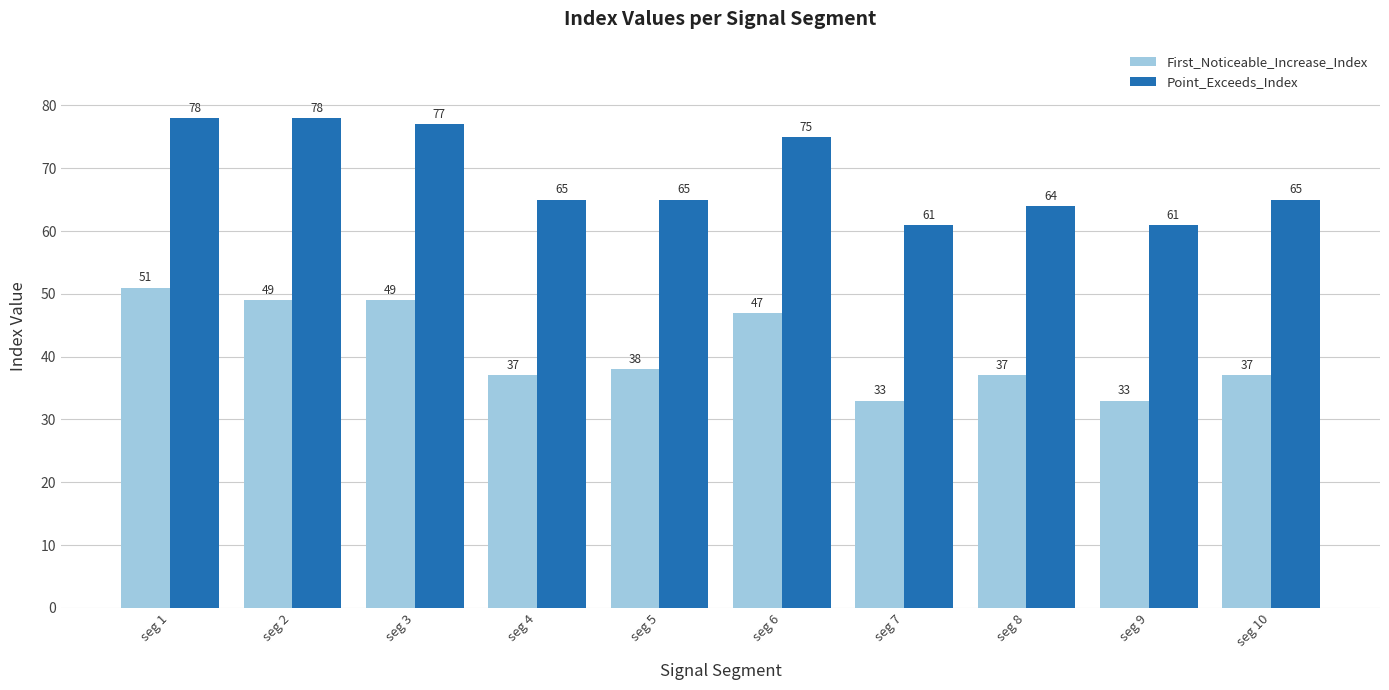

Reading left to right, transcribe all the data shown in this chart.

First_Noticeable_Increase_Index: seg 1=51	seg 2=49	seg 3=49	seg 4=37	seg 5=38	seg 6=47	seg 7=33	seg 8=37	seg 9=33	seg 10=37
Point_Exceeds_Index: seg 1=78	seg 2=78	seg 3=77	seg 4=65	seg 5=65	seg 6=75	seg 7=61	seg 8=64	seg 9=61	seg 10=65